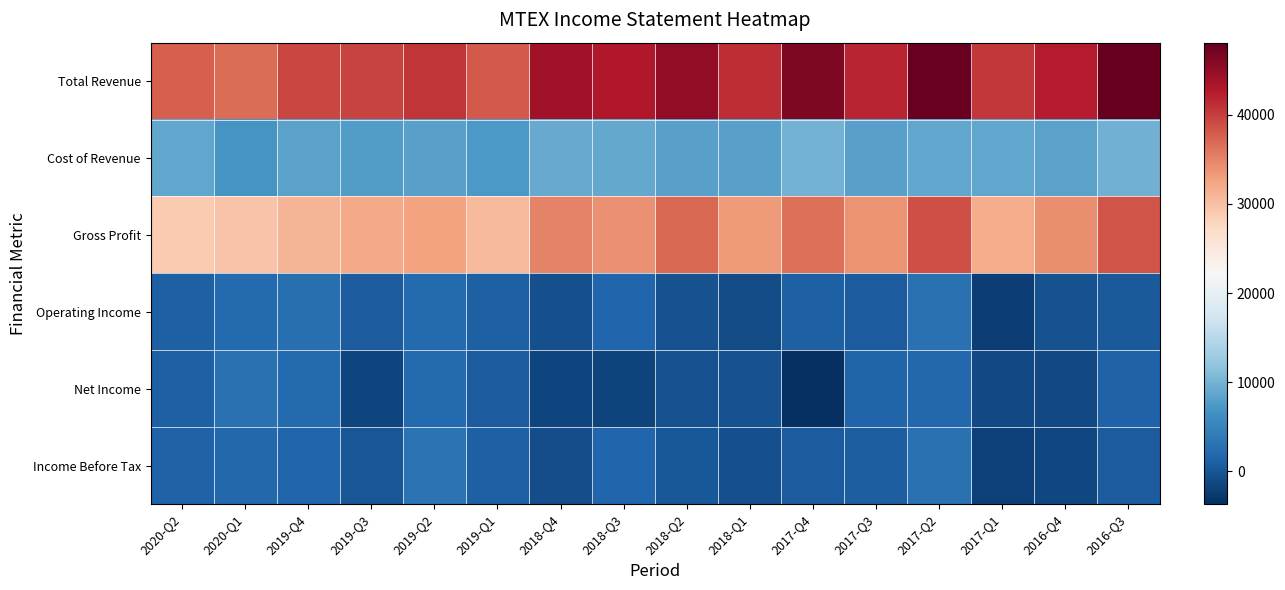

Which series has the largest total across all categories?

Total Revenue